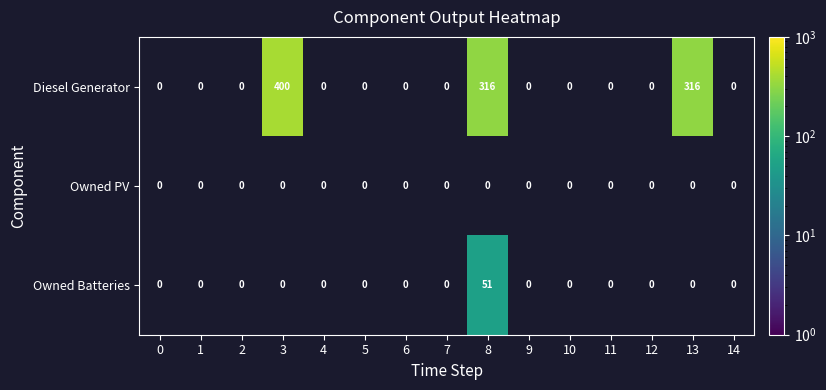

The value of Diesel Generator at 13 is 316. True or false?

True